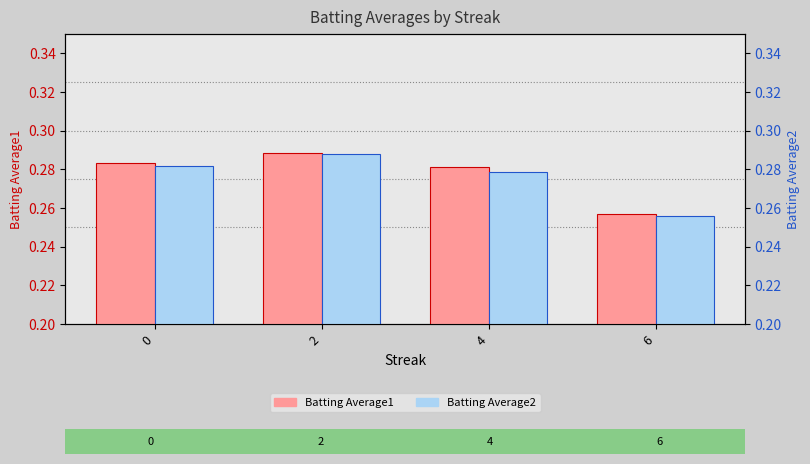

How many bars are there in each group?

2